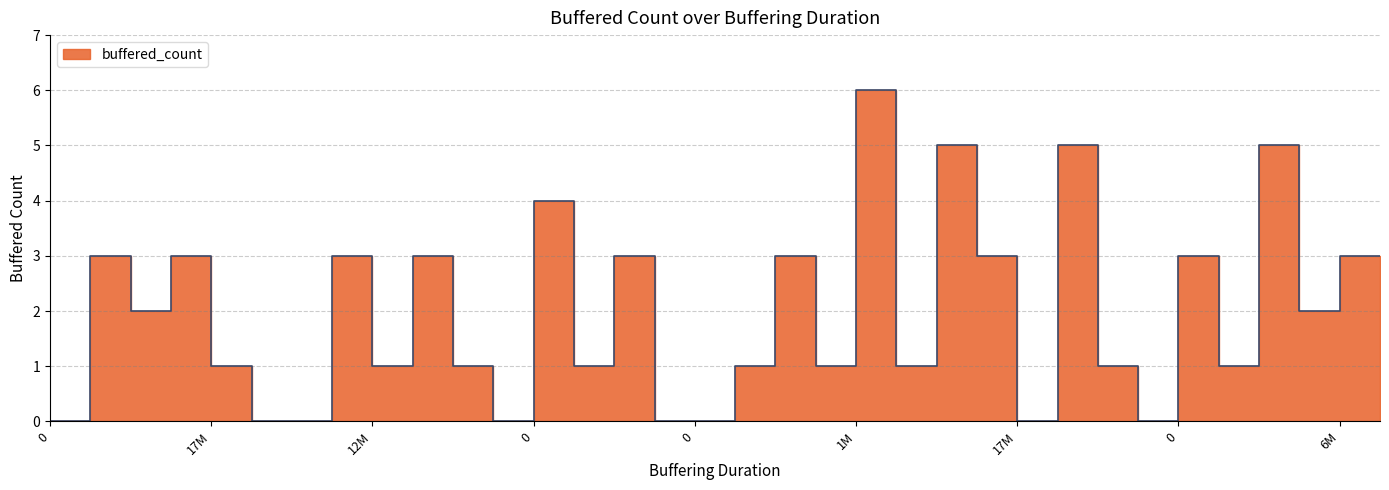

Does the chart display data point markers on the line(s)?

No